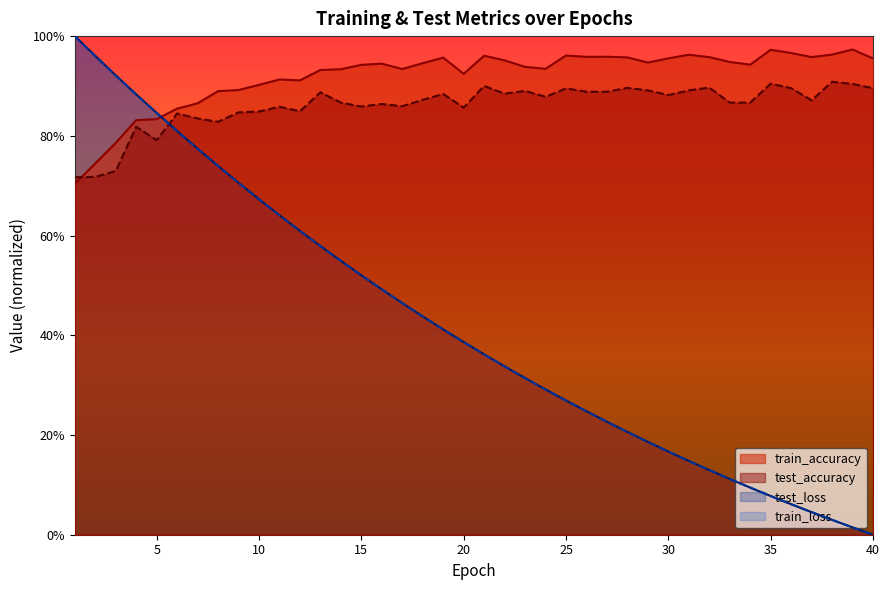

How many interior local peaks does the train_accuracy series have?

9